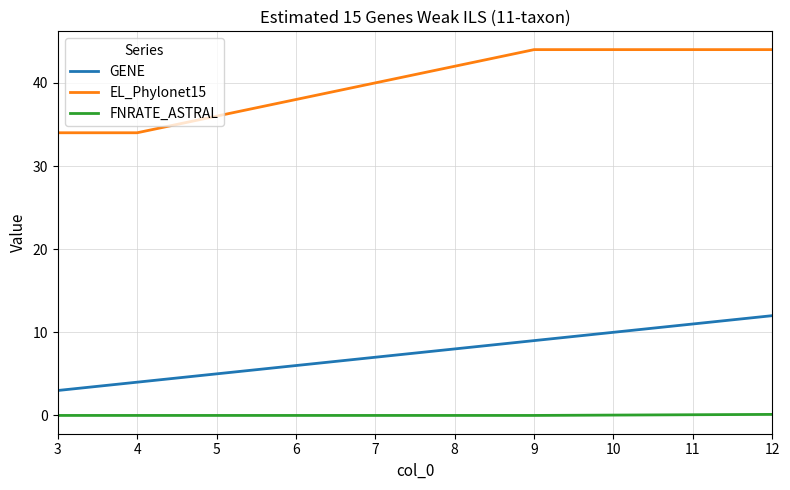

What is the difference between the highest and lowest values at 3?

34.0